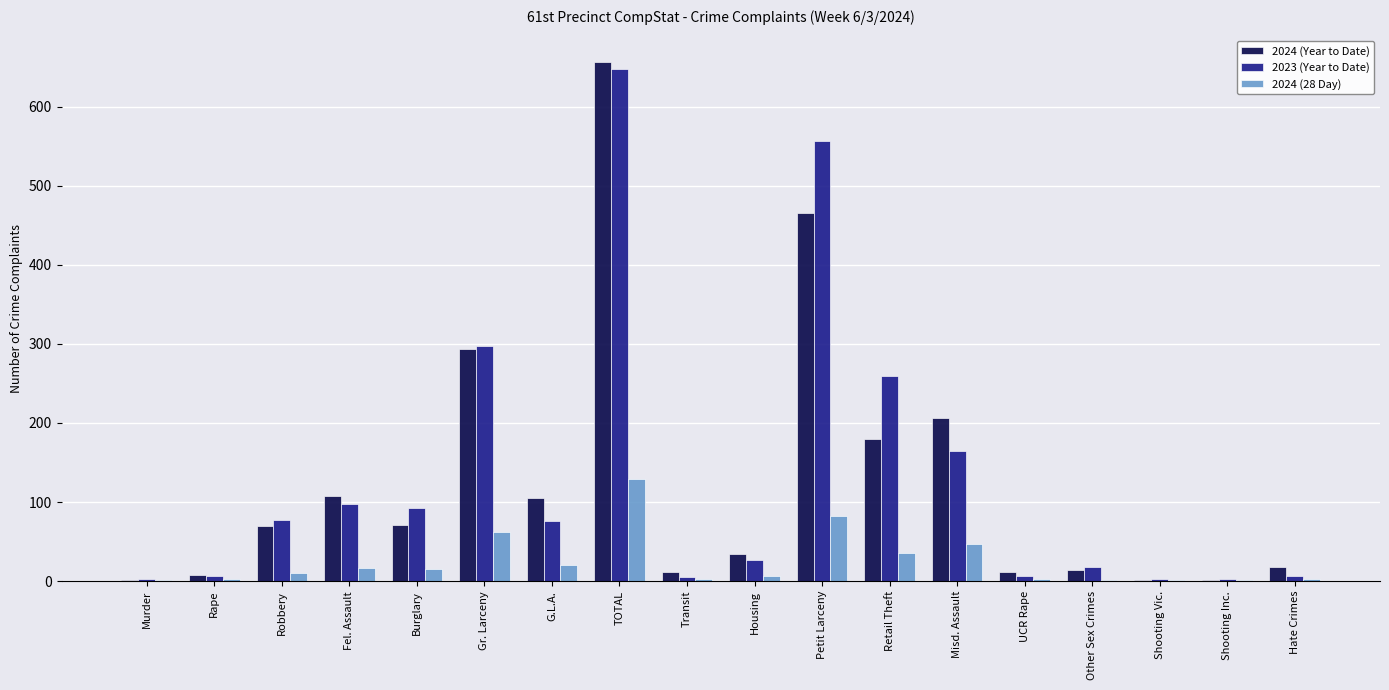

The 2023 (Year to Date) series shows 76 at G.L.A.. True or false?

True